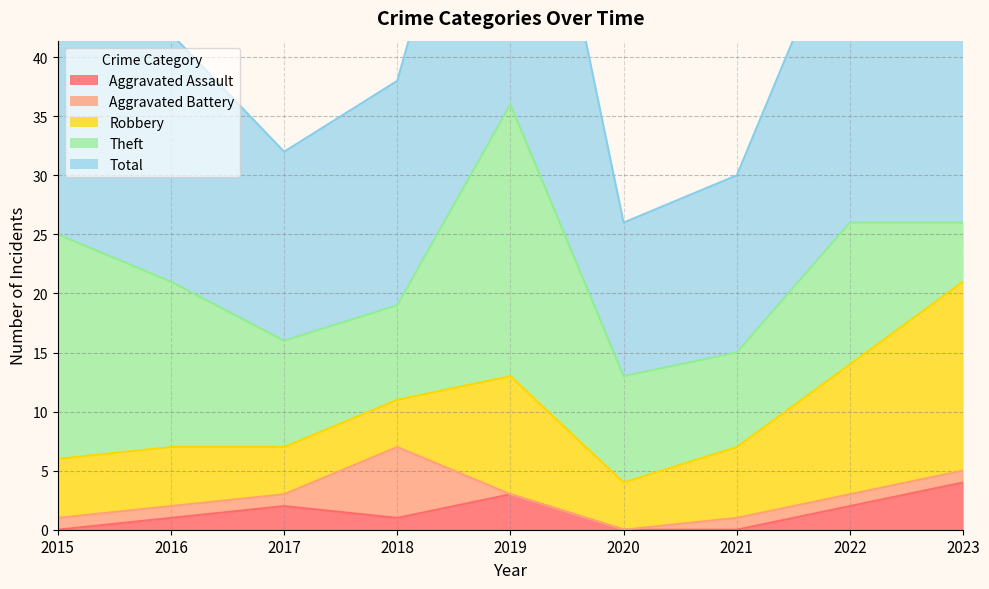

At which label does Robbery reach its minimum?

2017